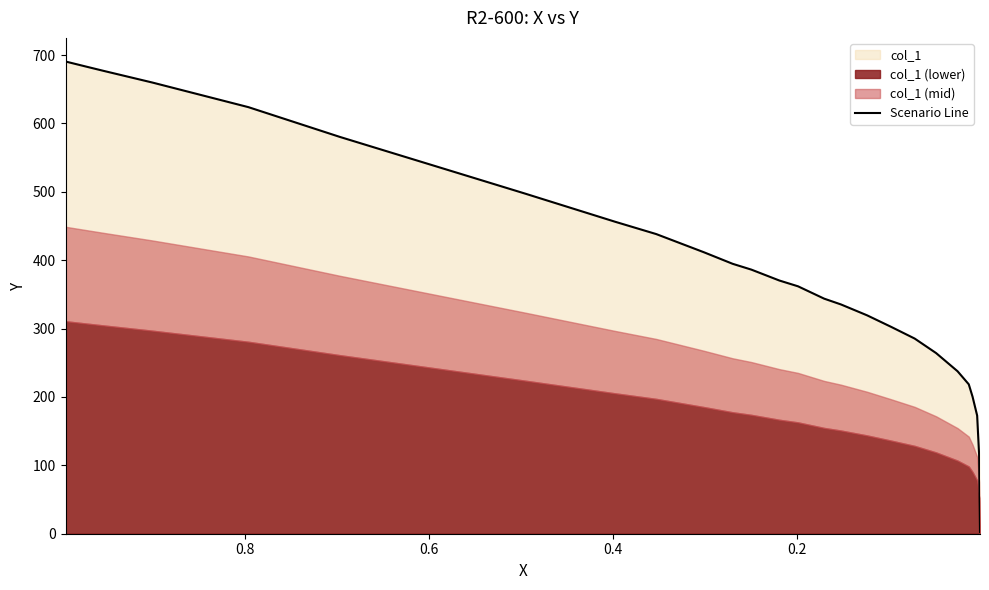

How many lines are shown in the chart?

1